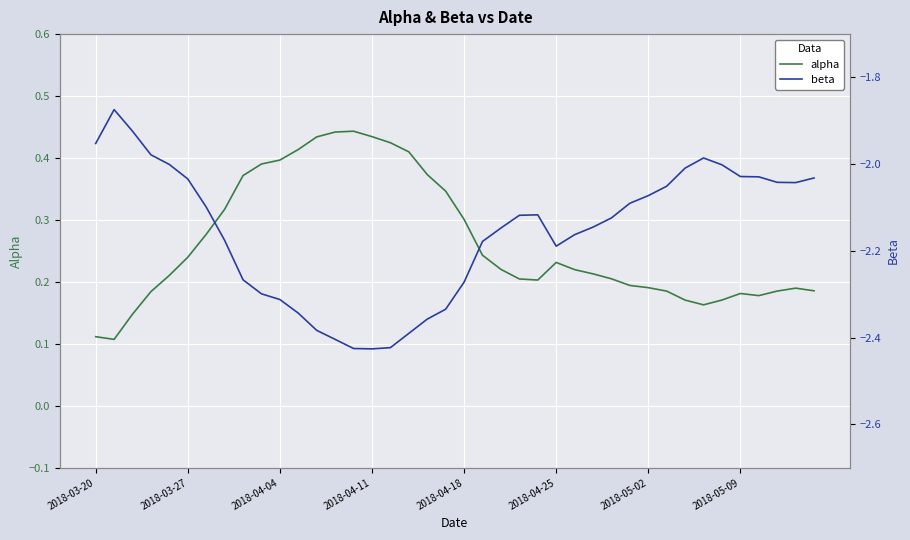

List the series in order of their overall mean, lowest first.

beta, alpha